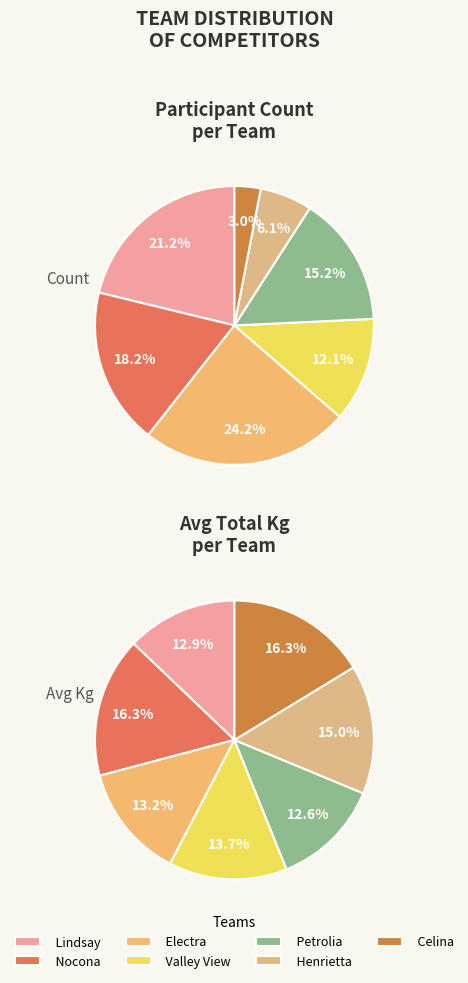

Which has a higher value, Celina or Lindsay?

Lindsay